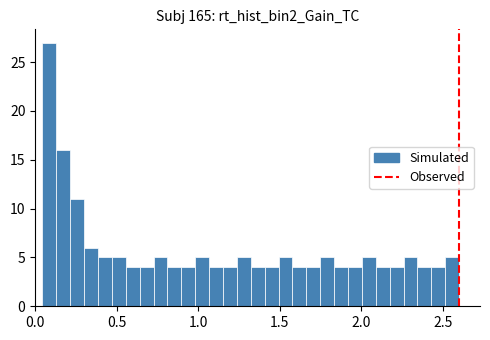

Read against the x-axis, roughly where is the centre of the tallest bar?

0.10